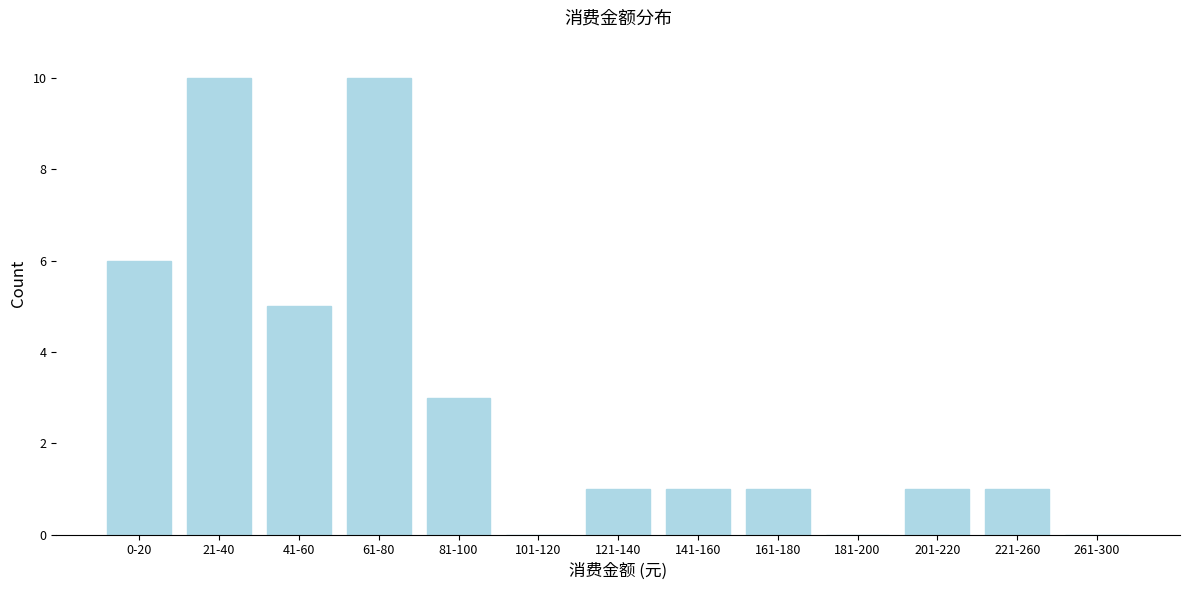

Reading right to left, transcribe all the data shown in this chart.

261-300=0	221-260=1	201-220=1	181-200=0	161-180=1	141-160=1	121-140=1	101-120=0	81-100=3	61-80=10	41-60=5	21-40=10	0-20=6